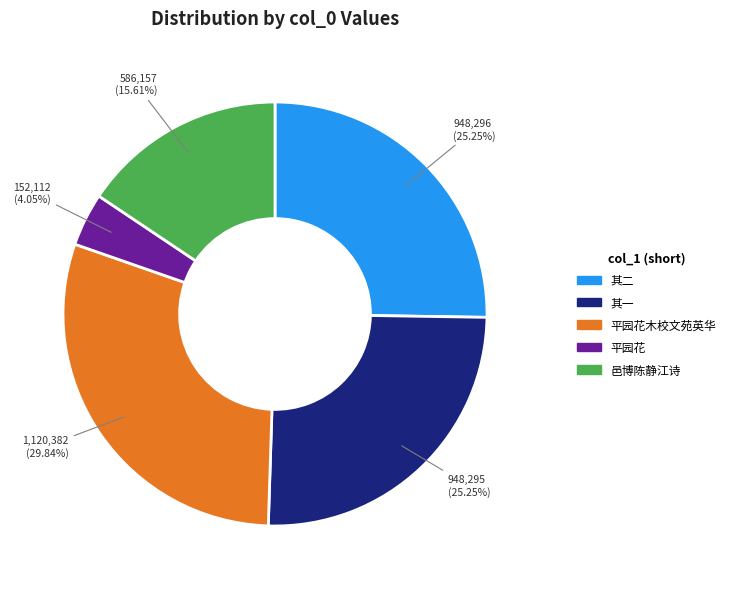

To the nearest percent, what is the average slice percentage?

20%